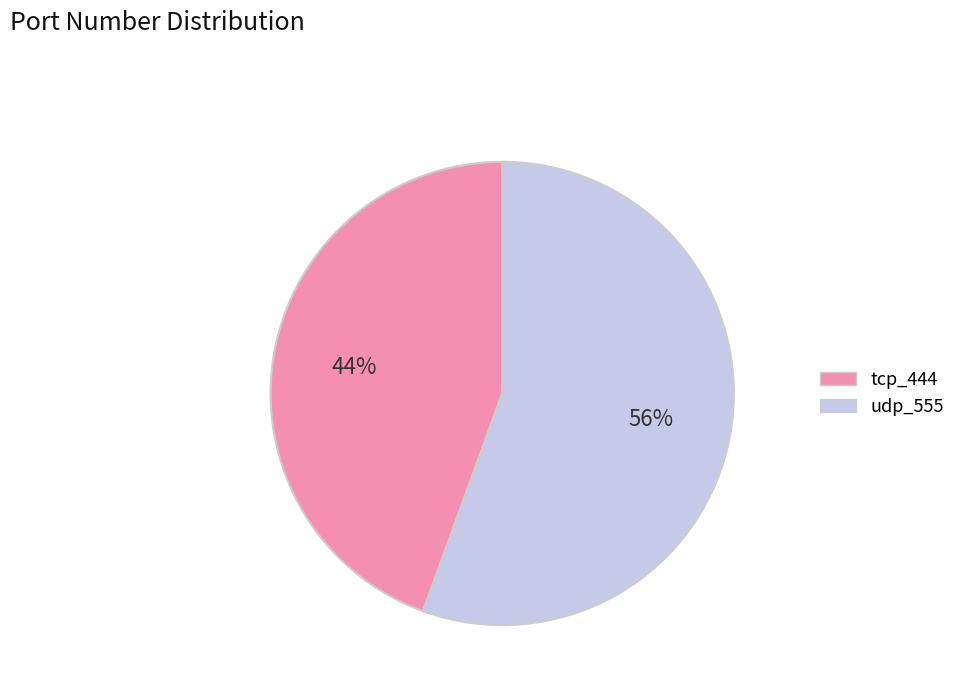

Which has a higher value, udp_555 or tcp_444?

udp_555